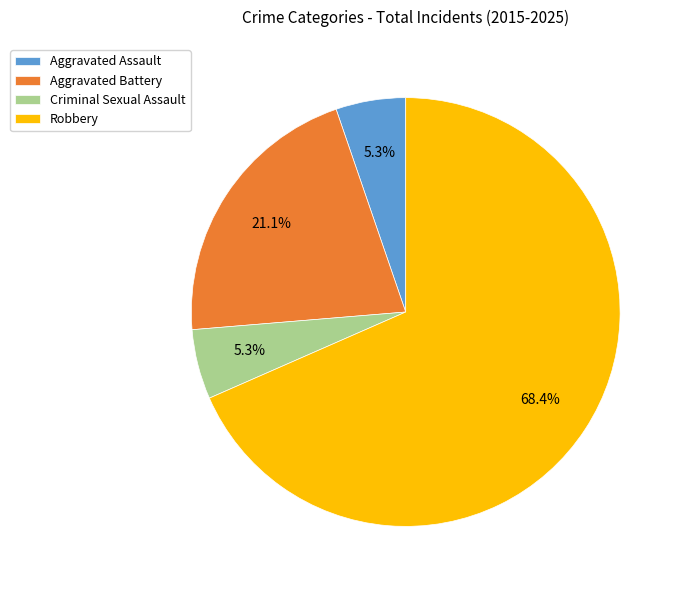

What is the largest slice in the pie chart?

Robbery